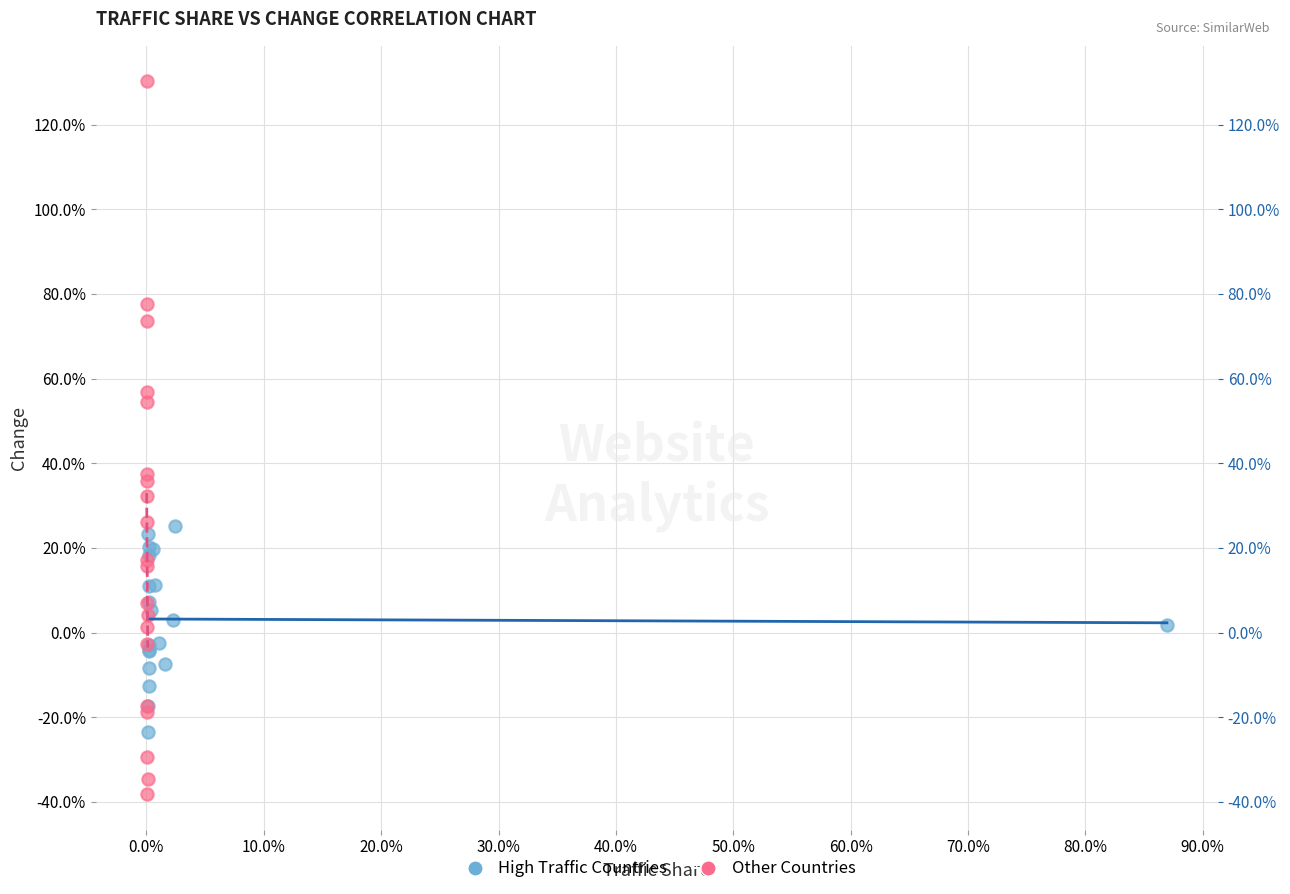

Which series contains the lowest Y value?

Other Countries